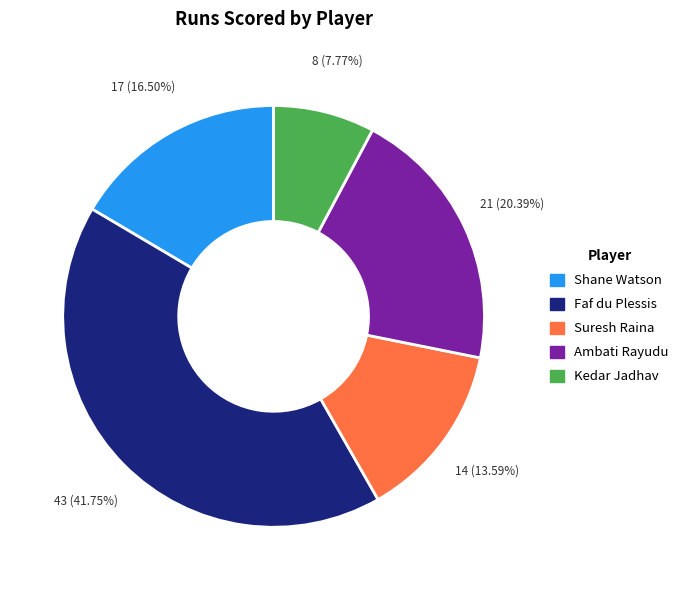

To the nearest percent, what is the difference between the largest and smallest slice percentages?

34%